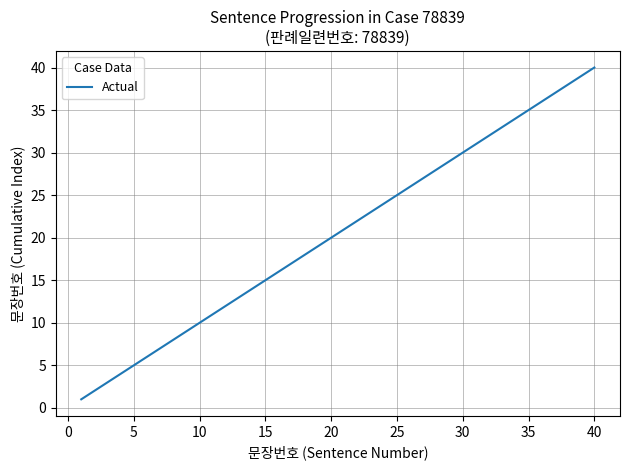

What is the maximum value shown in the chart?

40